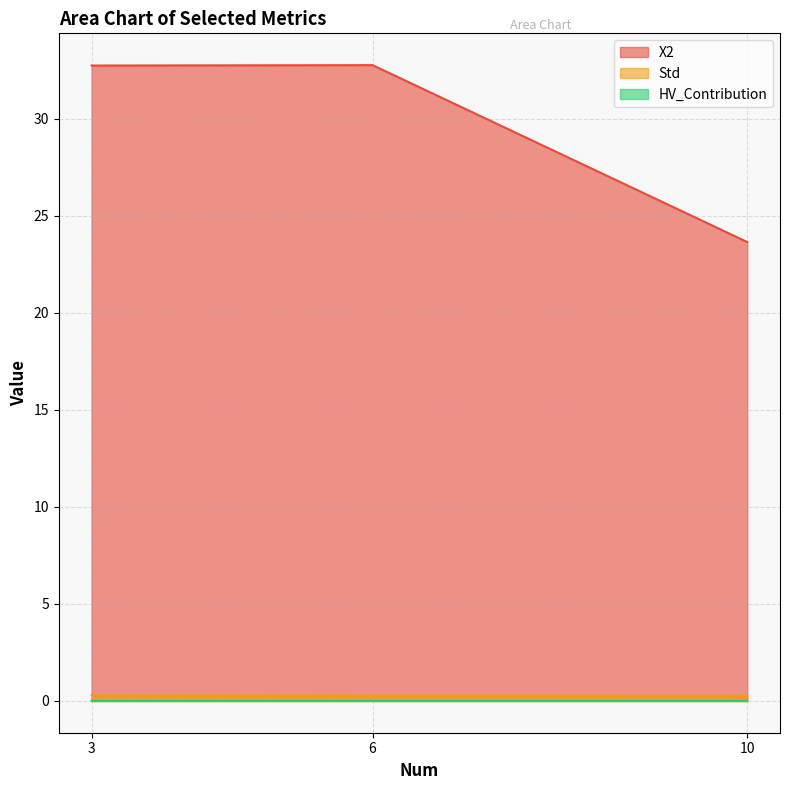

What is the value of the Std point at the 3rd from the left?

0.3